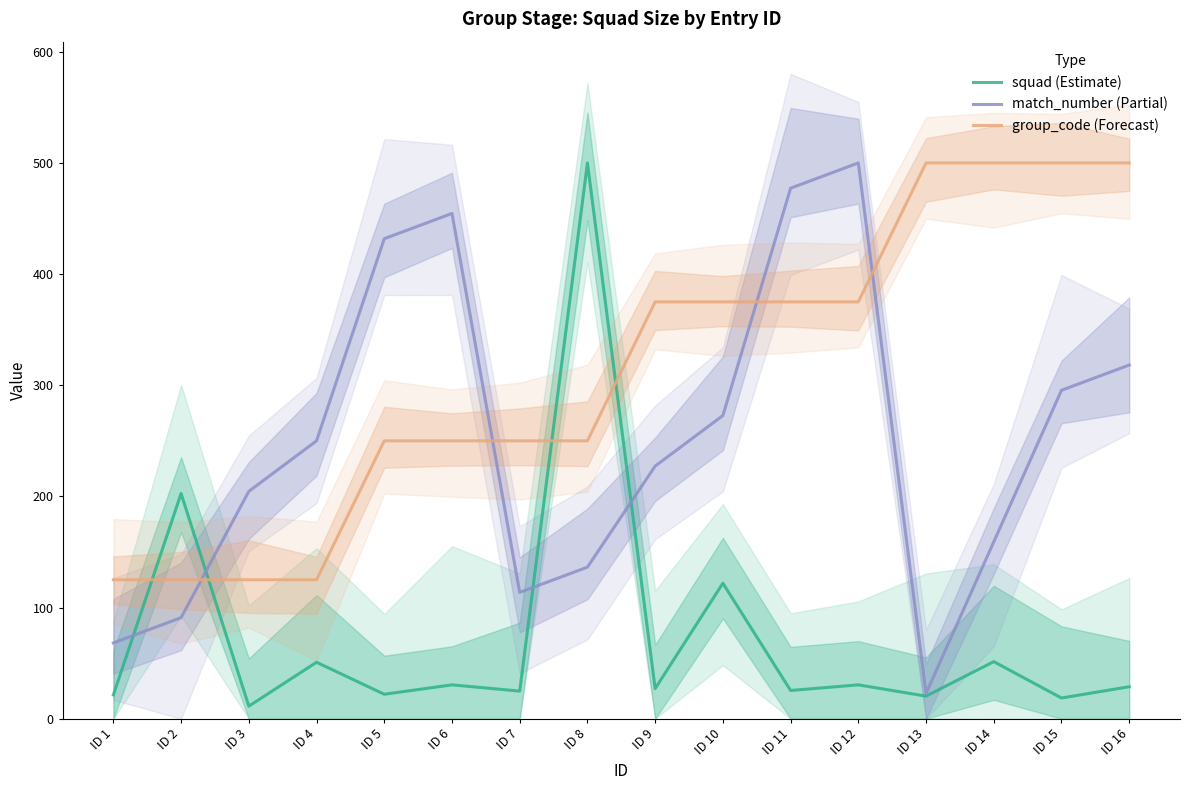

Which series changed the most between ID 9 and ID 11?

match_number (Partial)